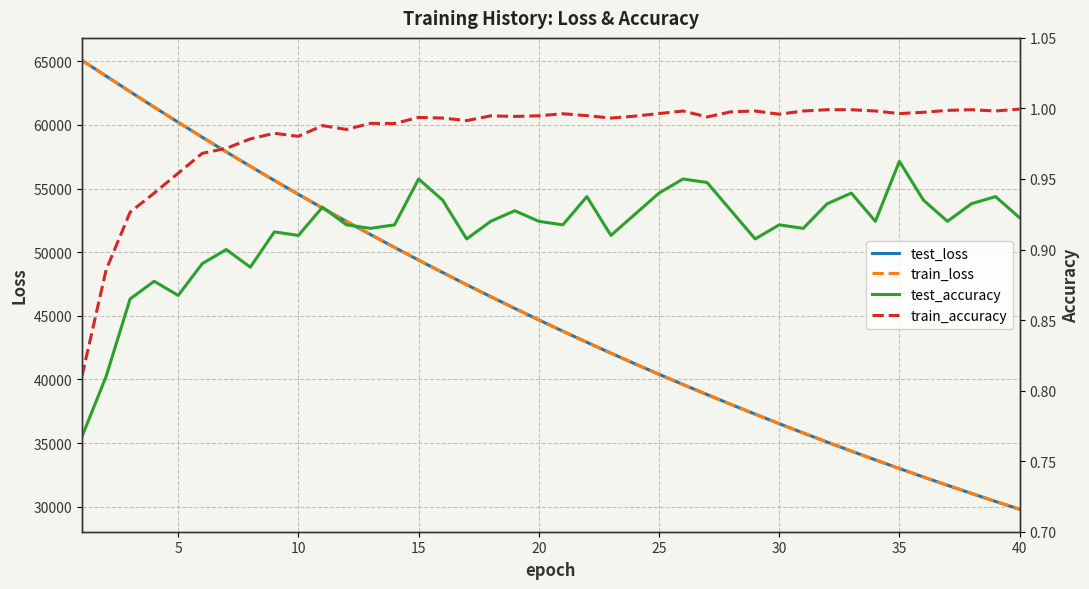

What is the highest value of the test_loss series?

65076.8